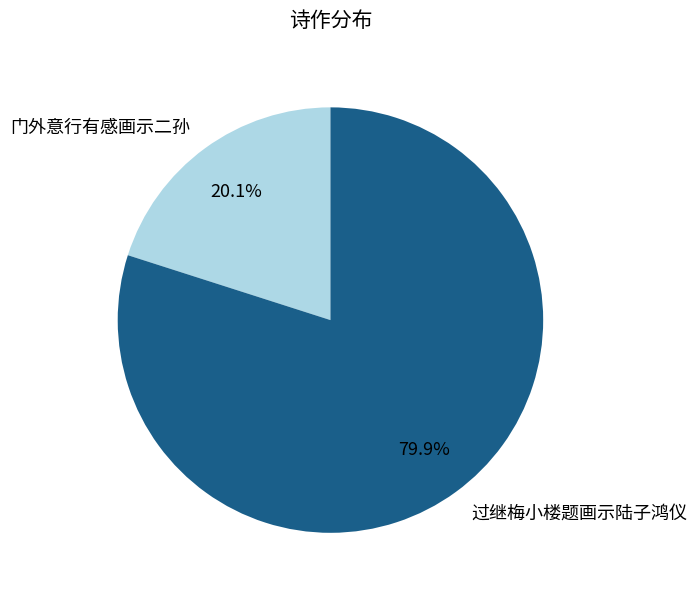

How many slices are in this pie chart?

2